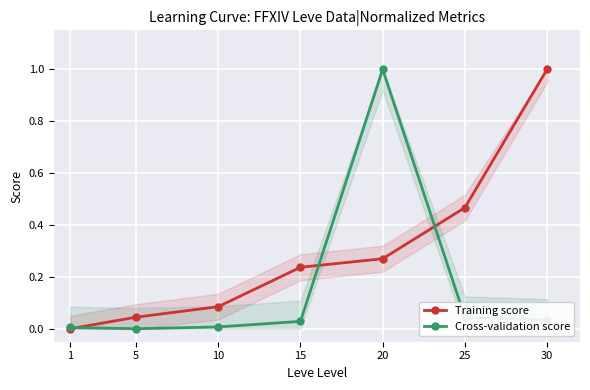

True or false: Training score has more than 0 interior local peaks.

False